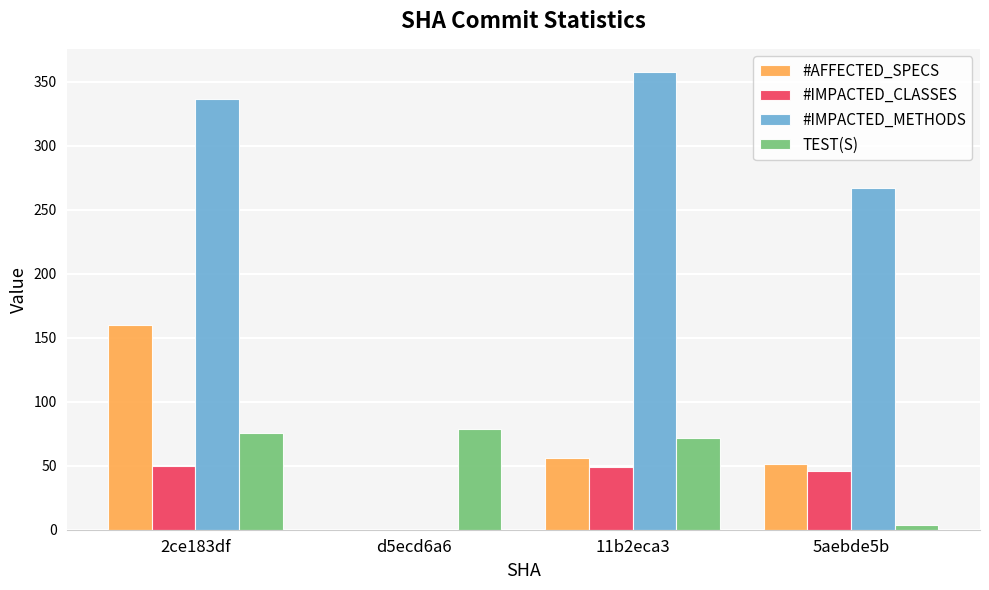

What is the greatest value displayed?

358.0